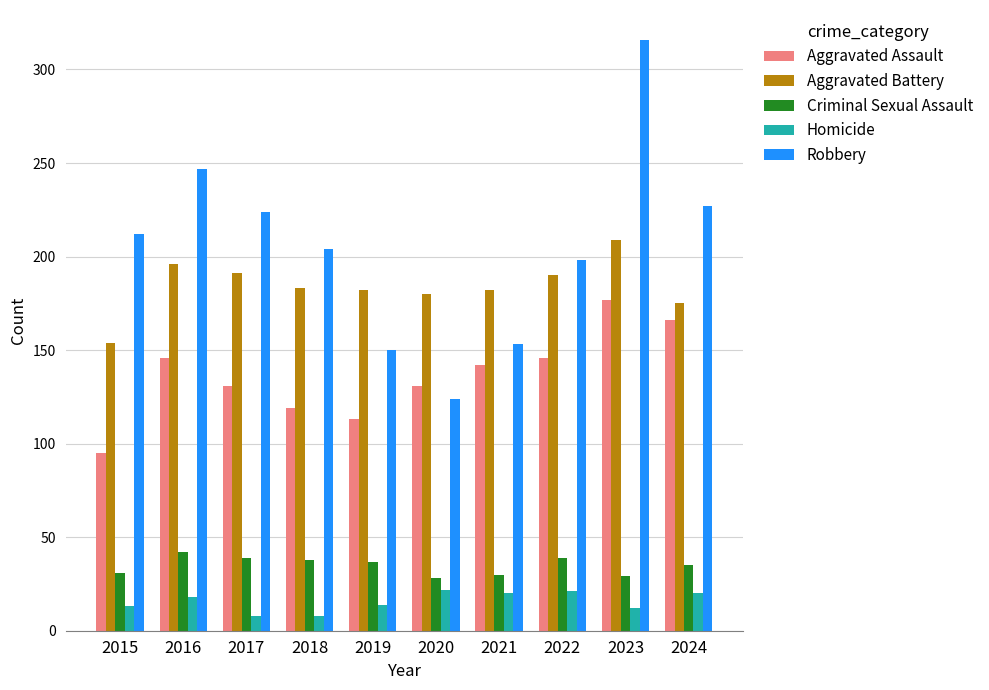

What is the difference between the maximum and minimum values in the Criminal Sexual Assault series?

14